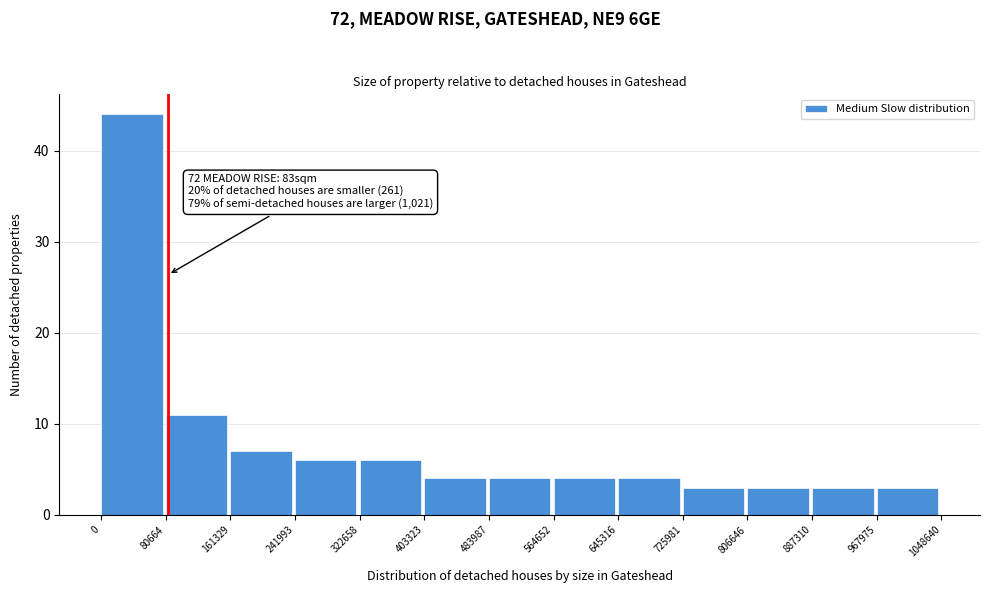

Which range on the x-axis has the tallest bar?

0 to 80664